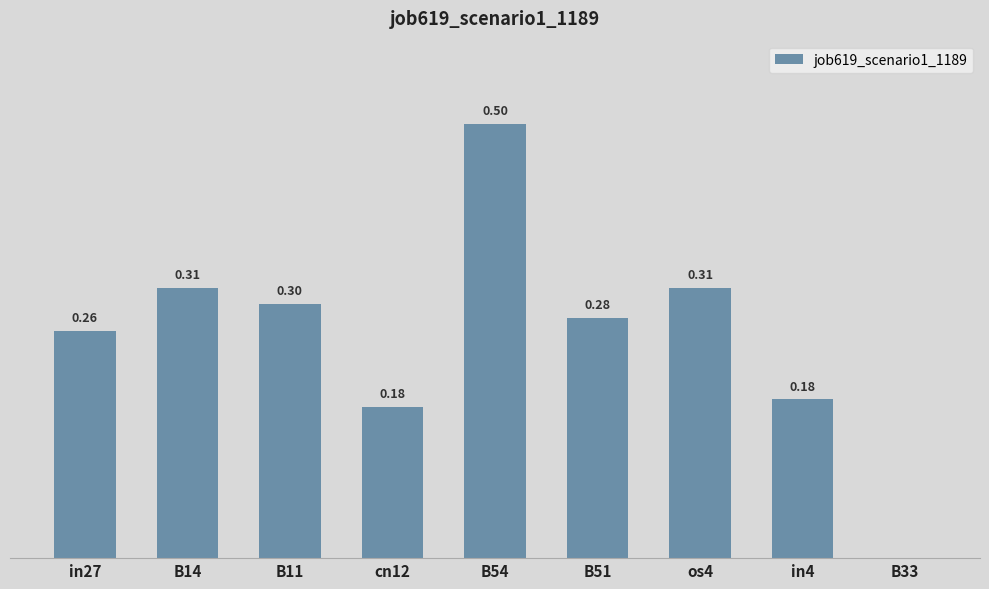

Which has a higher value, B11 or B14?

B14